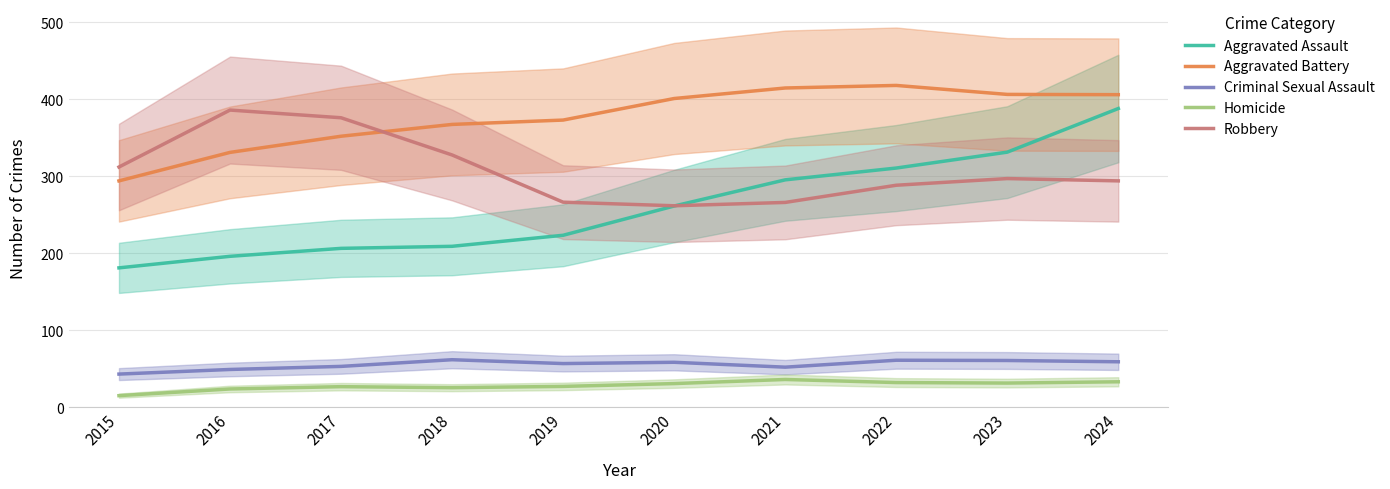

Reading right to left, extract all data points from this chart.

Aggravated Assault: 2024=388.0	2023=331.3	2022=310.7	2021=295.3	2020=261.3	2019=223.3	2018=209.0	2017=206.3	2016=196.0	2015=181.0
Aggravated Battery: 2024=406.0	2023=406.3	2022=418.0	2021=414.7	2020=401.0	2019=373.0	2018=367.3	2017=352.0	2016=331.0	2015=294.0
Criminal Sexual Assault: 2024=59.0	2023=60.7	2022=61.0	2021=52.0	2020=58.3	2019=56.7	2018=61.7	2017=53.0	2016=49.0	2015=43.0
Homicide: 2024=33.0	2023=31.3	2022=32.0	2021=36.0	2020=30.7	2019=27.0	2018=25.3	2017=26.7	2016=23.7	2015=15.0
Robbery: 2024=294.0	2023=297.0	2022=288.3	2021=266.0	2020=261.7	2019=266.3	2018=327.7	2017=376.0	2016=386.0	2015=312.0